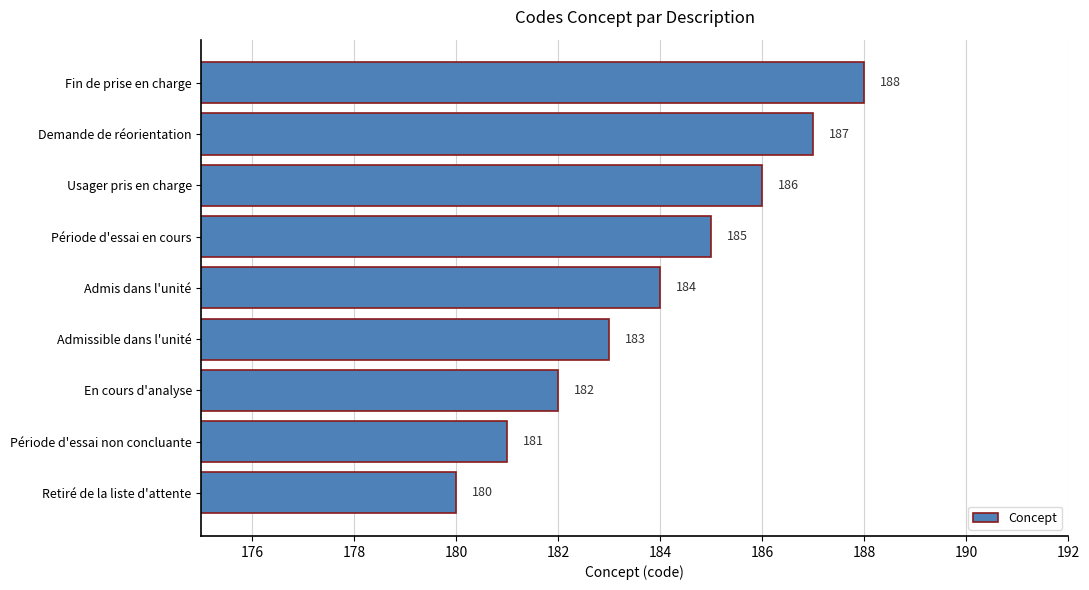

List the labels in order of value, largest first.

Fin de prise en charge, Demande de réorientation, Usager pris en charge, Période d'essai en cours, Admis dans l'unité, Admissible dans l'unité, En cours d'analyse, Période d'essai non concluante, Retiré de la liste d'attente